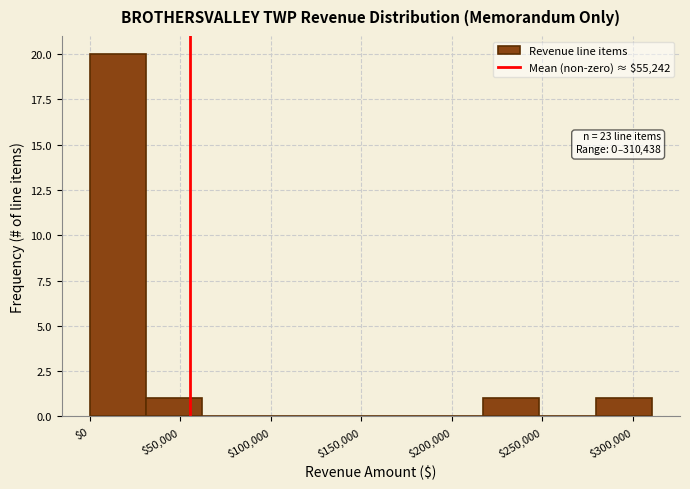

Over which range of the x-axis is the bar tallest?

0 to 30000